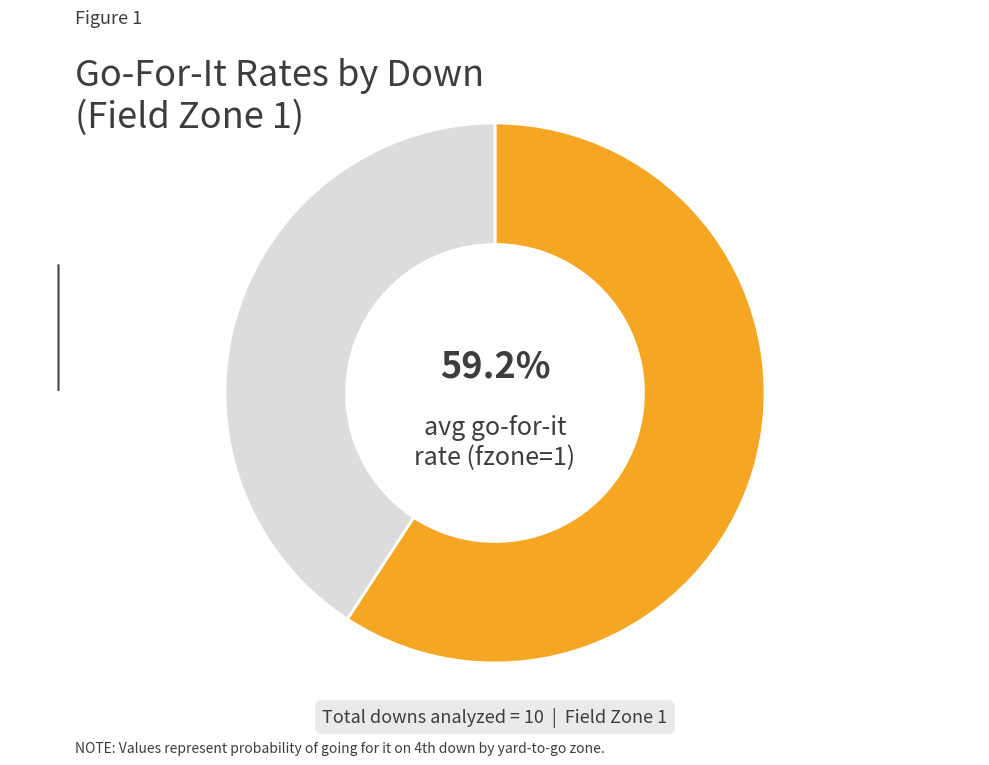

Is there a majority slice in this chart?

Yes